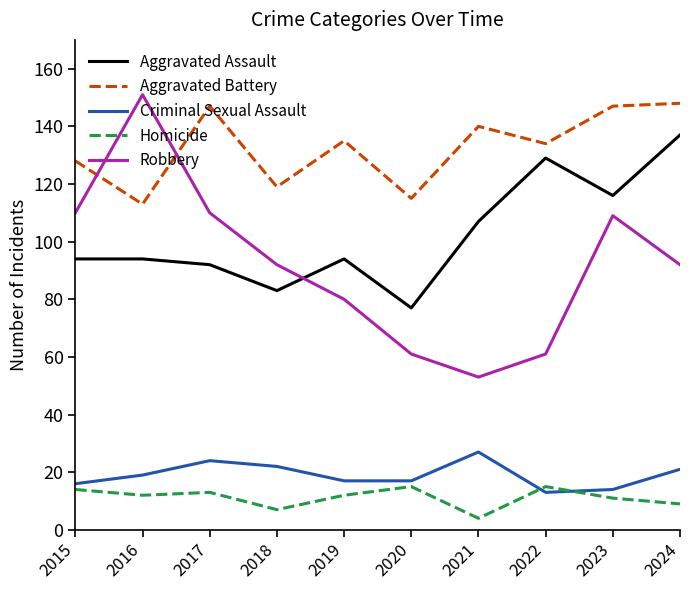

The value of Homicide at 2018 is 7. True or false?

True